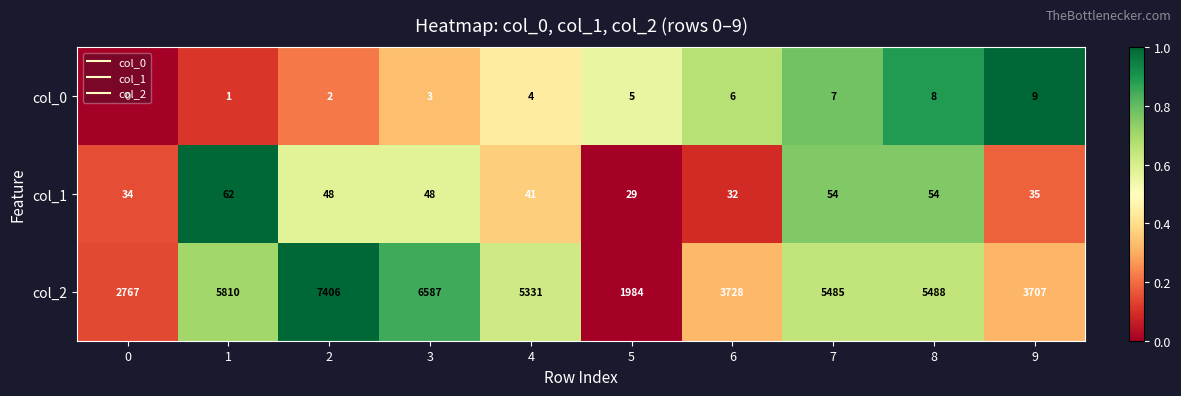

True or false: col_2 has a value of 3728 at 6.

True